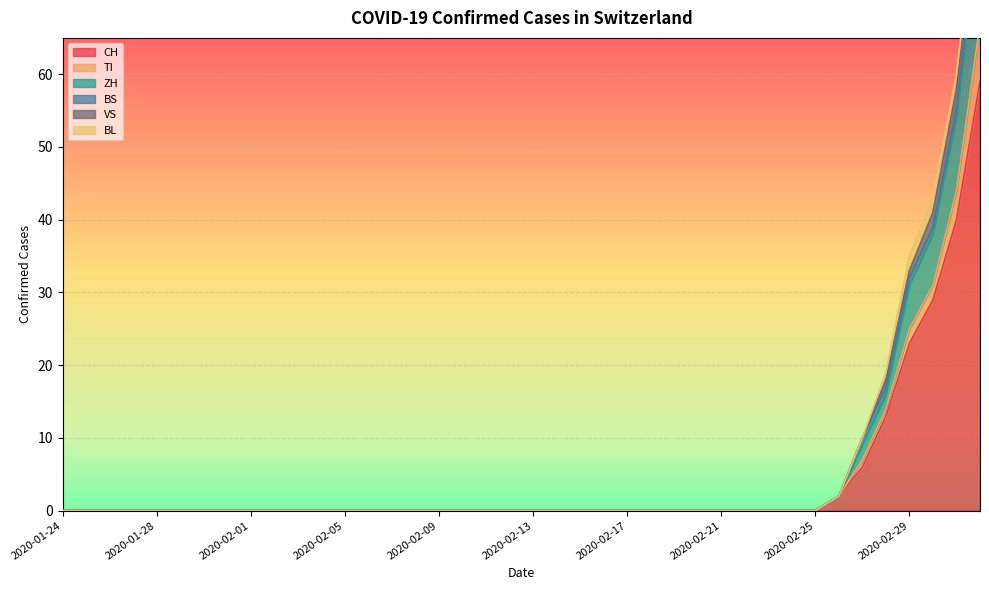

List the series in order of their peak value, lowest first.

BL, BS, VS, TI, ZH, CH